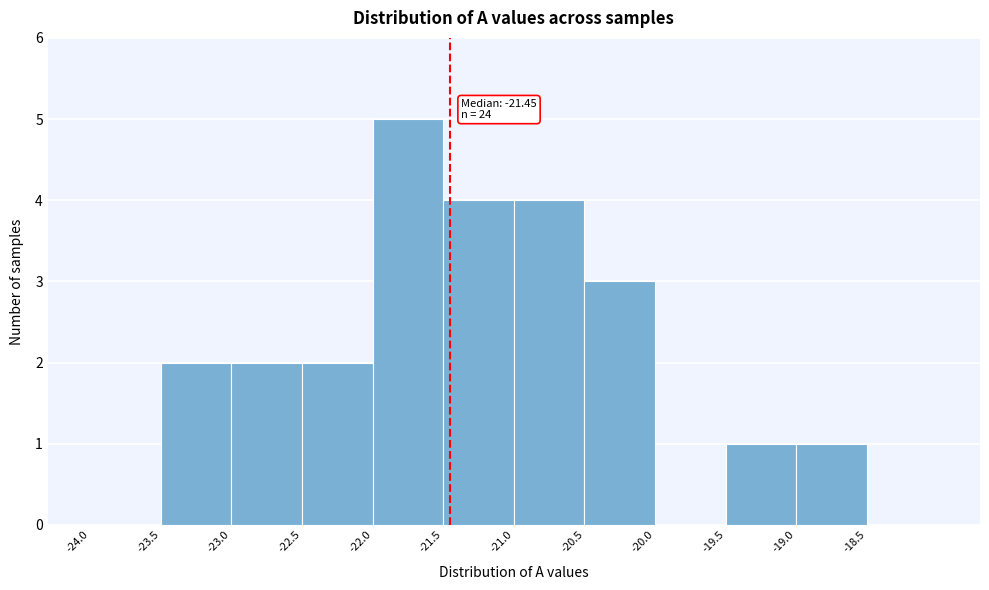

Over which range of the x-axis is the bar tallest?

-22.0 to -21.5